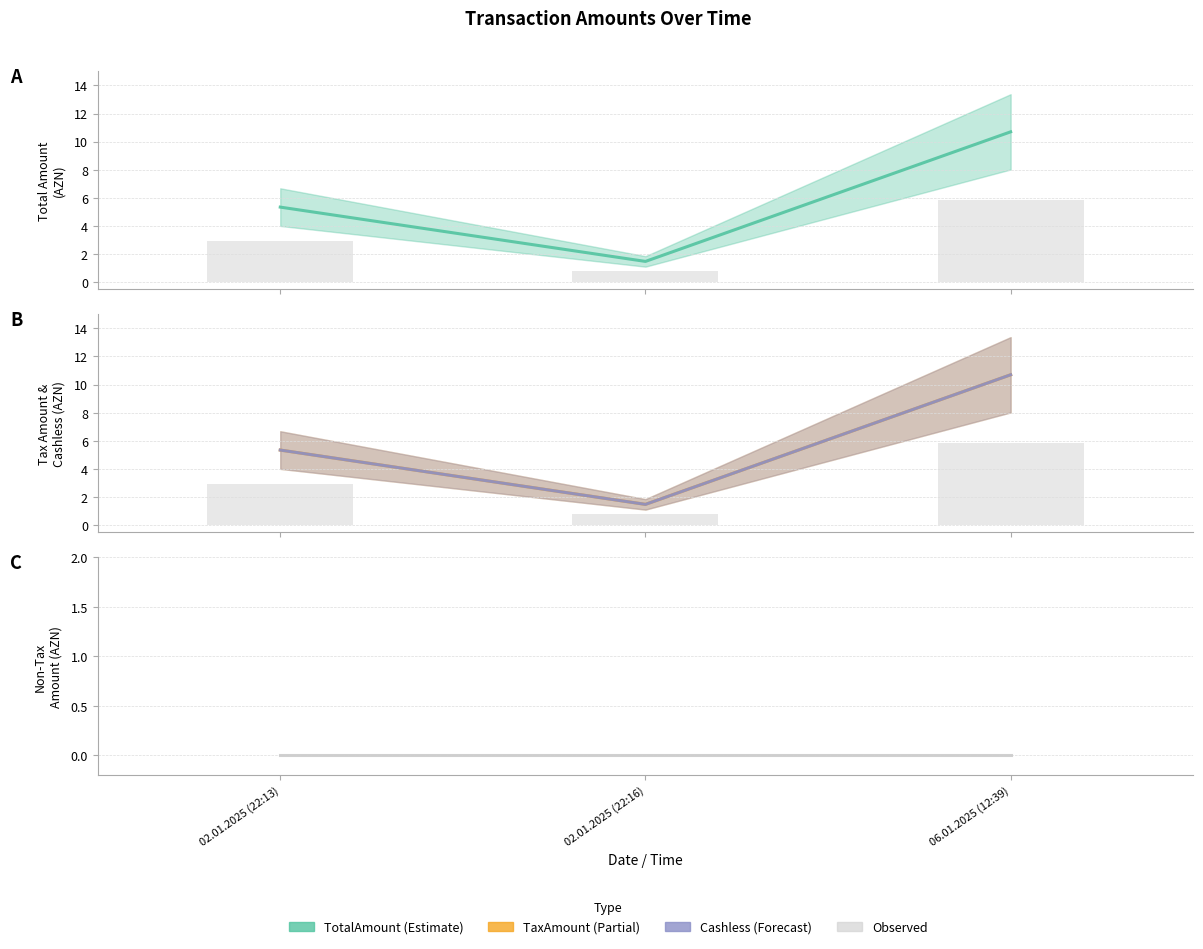

Reading left to right, list all the values displayed in this chart.

TotalAmount: 5.3	1.5	10.7
TaxAmount: 5.3	1.5	10.7
Cashless: 5.3	1.5	10.7
NonTaxAmount: 0.0	0.0	0.0